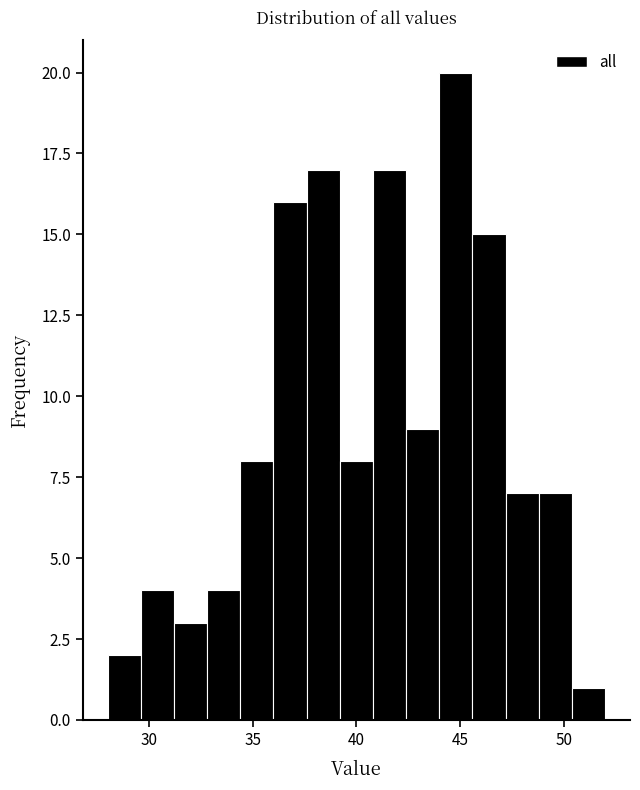

Around what value on the x-axis is the tallest bar? Give the approximate position of its centre, as read against the axis.

45.0